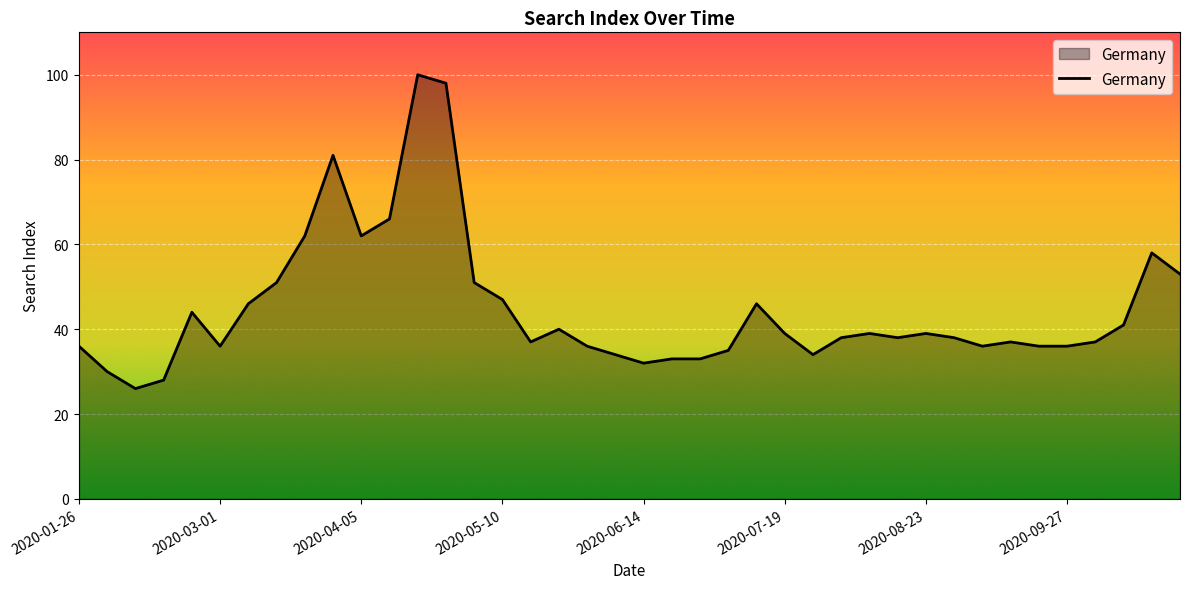

How many distinct data groups are displayed?

1